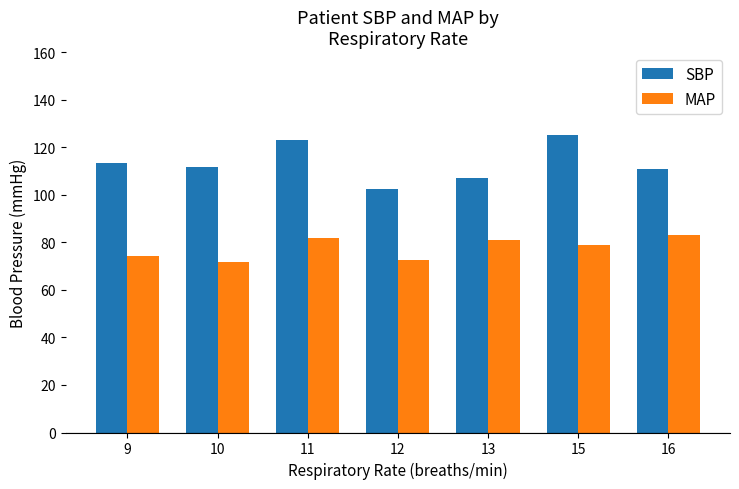

What is the greatest value displayed?

125.0